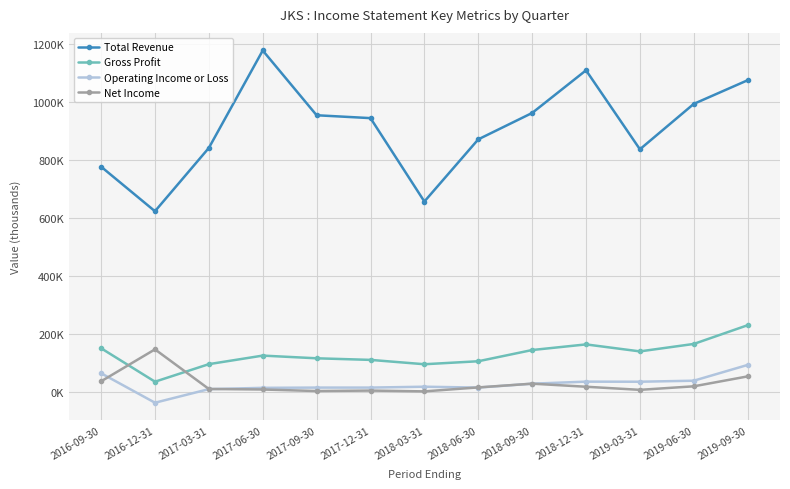

Which series has the largest total across all categories?

Total Revenue